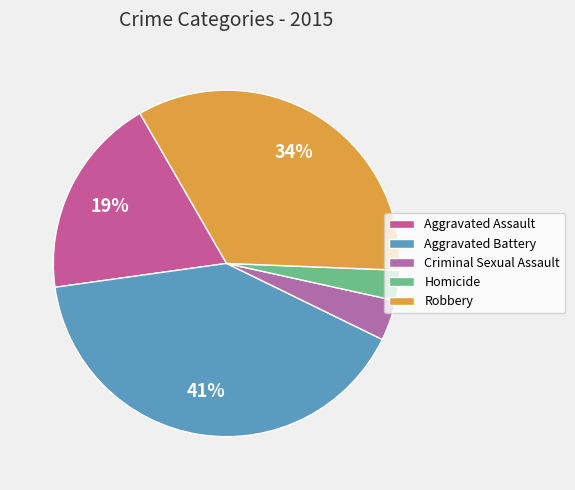

Combined, what portion of the pie is Aggravated Assault and Aggravated Battery?

59.4%